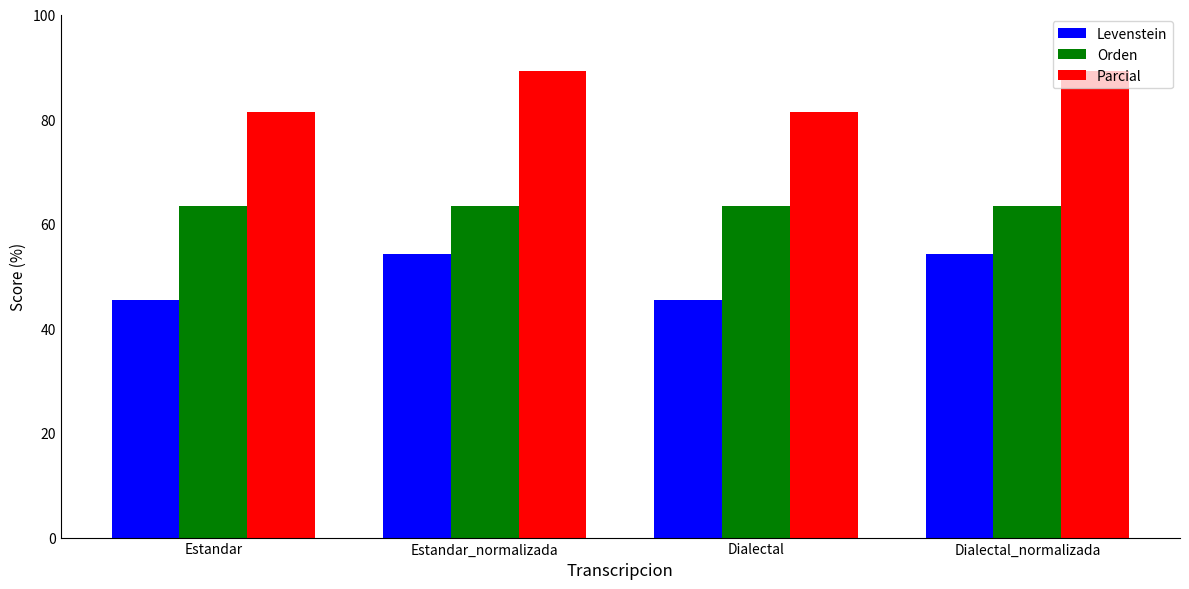

Reading left to right, extract all data points from this chart.

Levenstein: Estandar=45.5	Estandar_normalizada=54.3	Dialectal=45.5	Dialectal_normalizada=54.3
Orden: Estandar=63.5	Estandar_normalizada=63.5	Dialectal=63.5	Dialectal_normalizada=63.5
Parcial: Estandar=81.3	Estandar_normalizada=89.3	Dialectal=81.3	Dialectal_normalizada=89.3